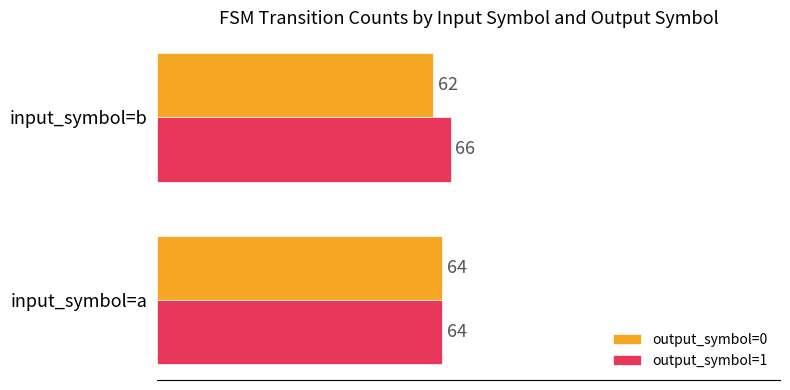

Which series has the largest total across all categories?

output_symbol=1